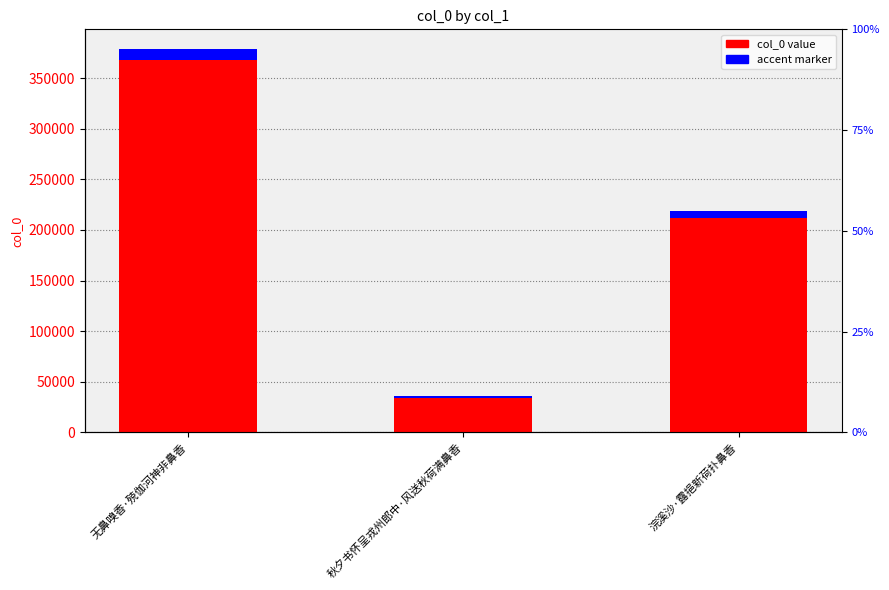

What is the difference between the values at 浣溪沙·露挹新荷扑鼻香 and 秋夕书怀呈戎州郎中·风送秋荷满鼻香?

183131